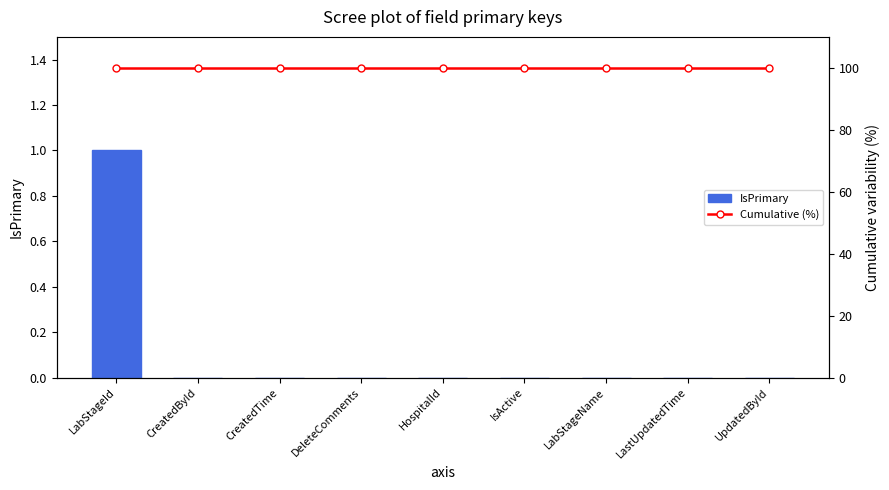

At HospitalId, list the series in order from largest to smallest.

Cumulative (%), IsPrimary